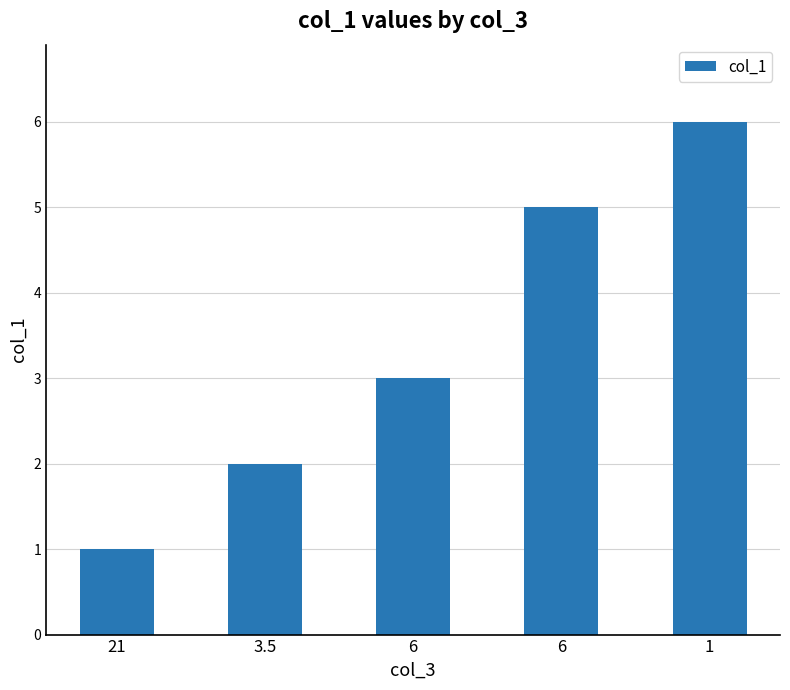

Where is the data nearest to the value 3?

6